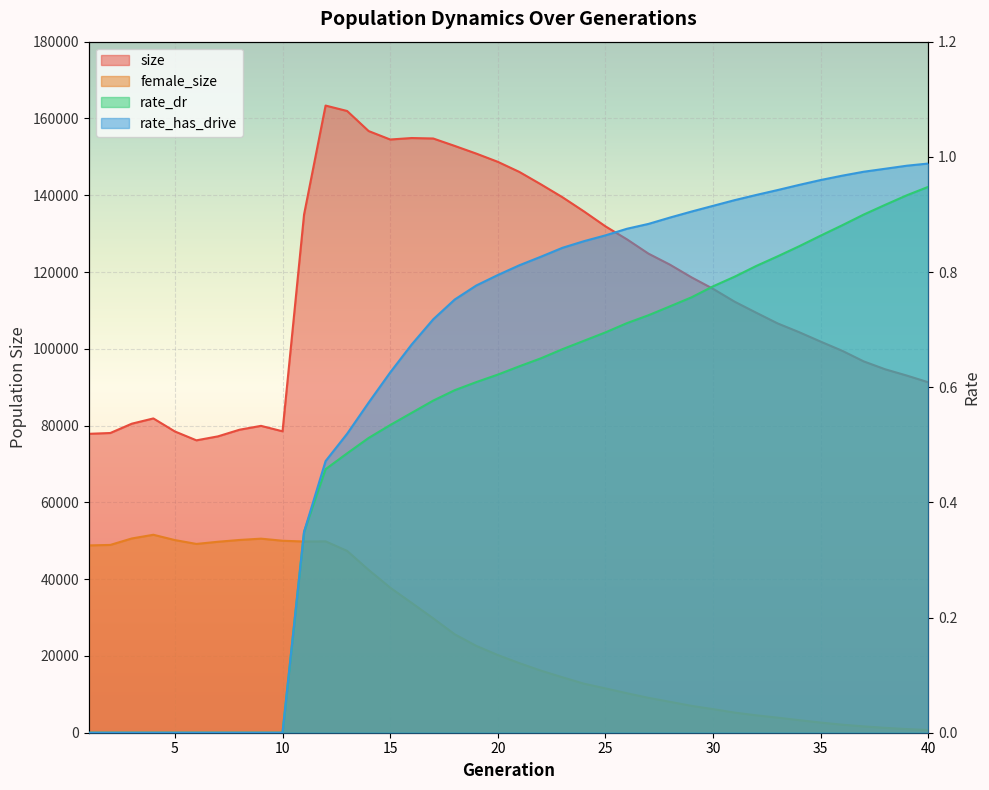

How many categories are shown in the chart?

40